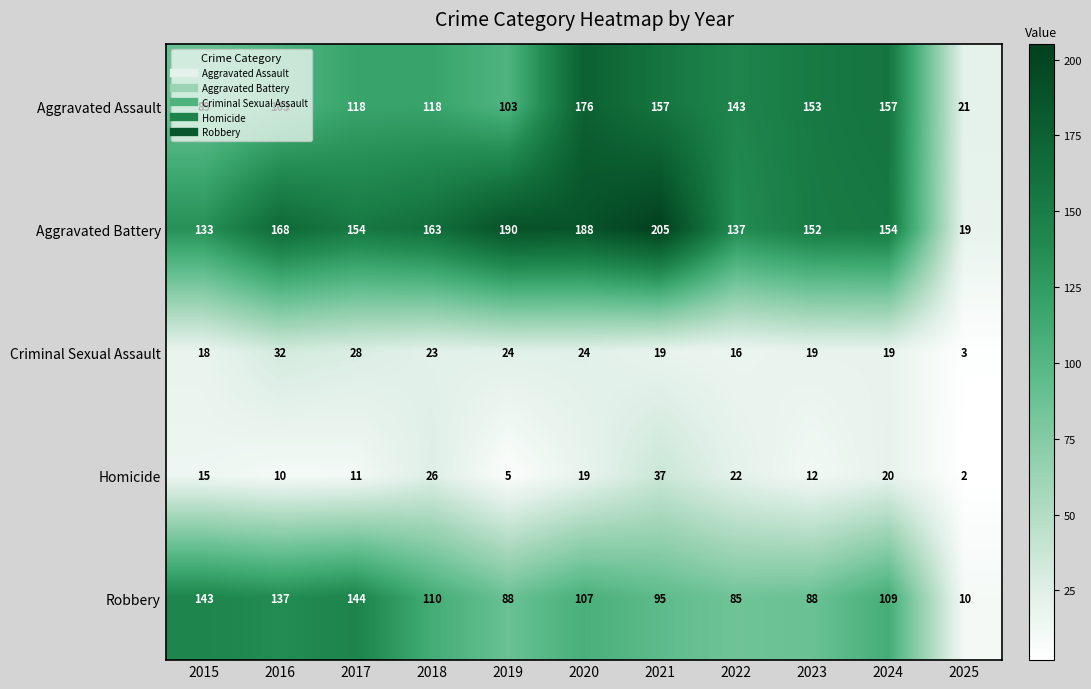

Between 2024 and 2025, which series saw the biggest shift?

Aggravated Assault